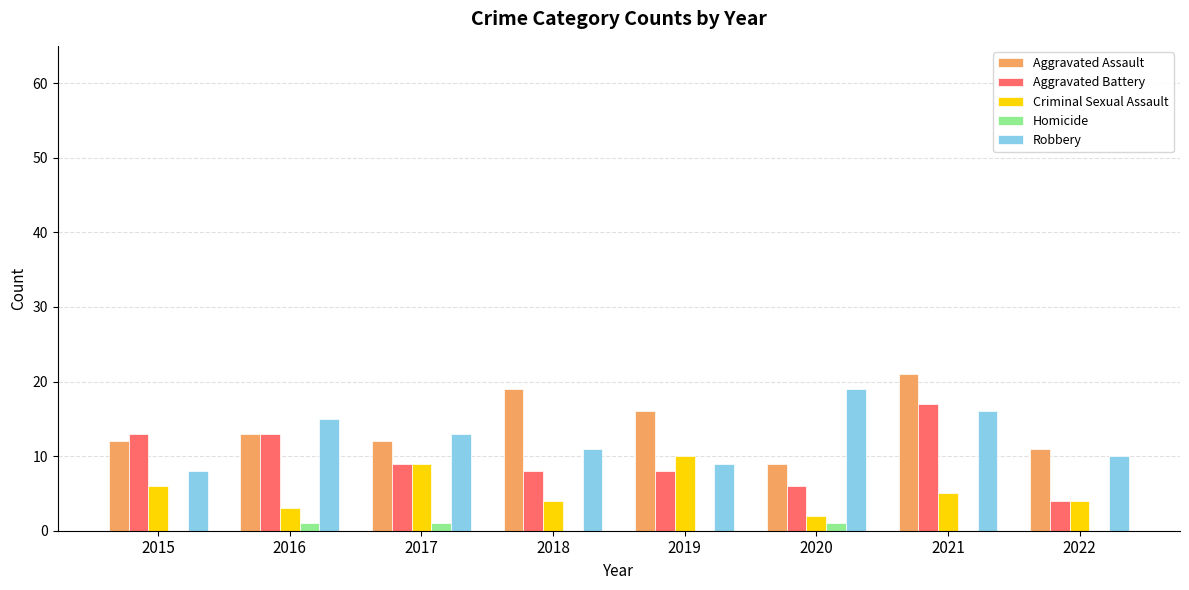

Between 2016 and 2021, which series saw the biggest shift?

Aggravated Assault